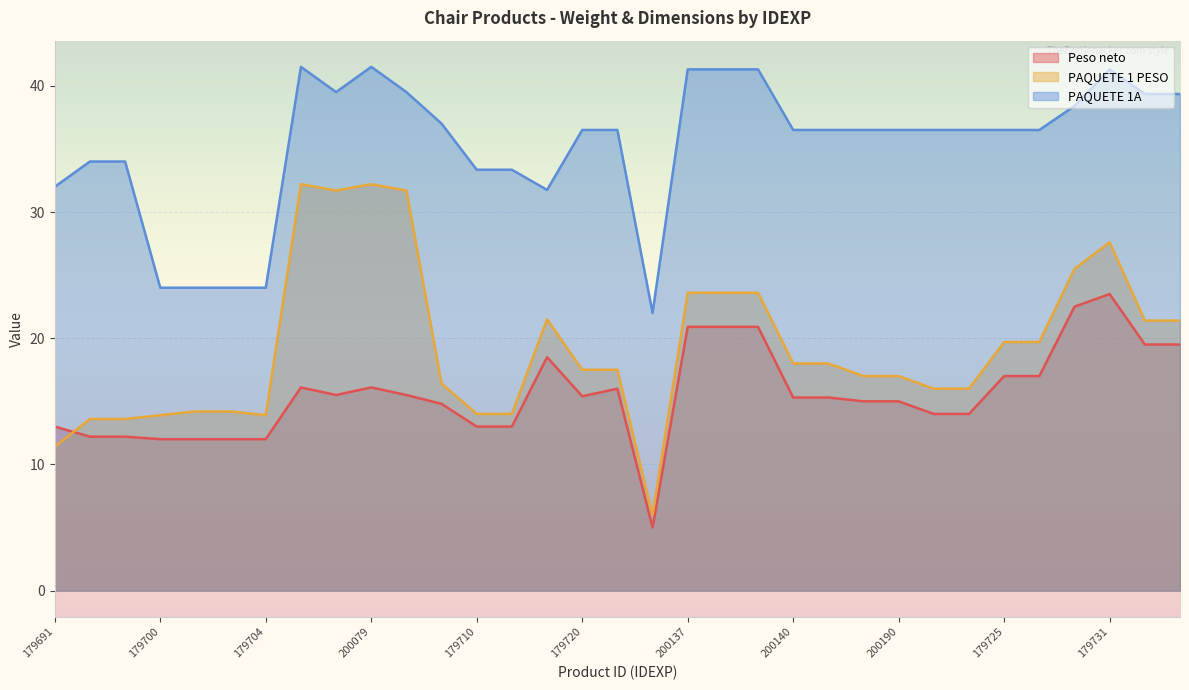

Rank the series by their average value, from lowest to highest.

Peso neto, PAQUETE 1 PESO, PAQUETE 1A